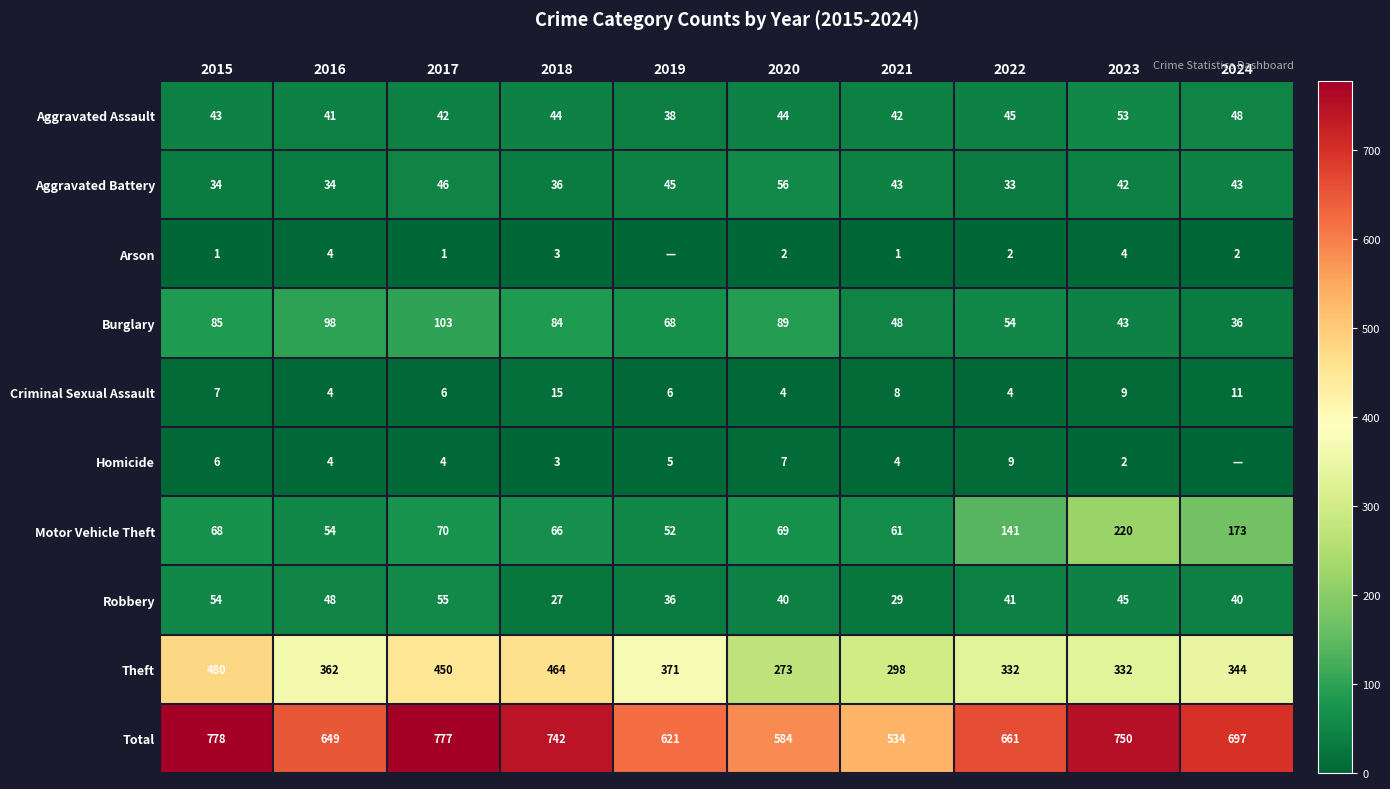

How many data points does each series have?

10